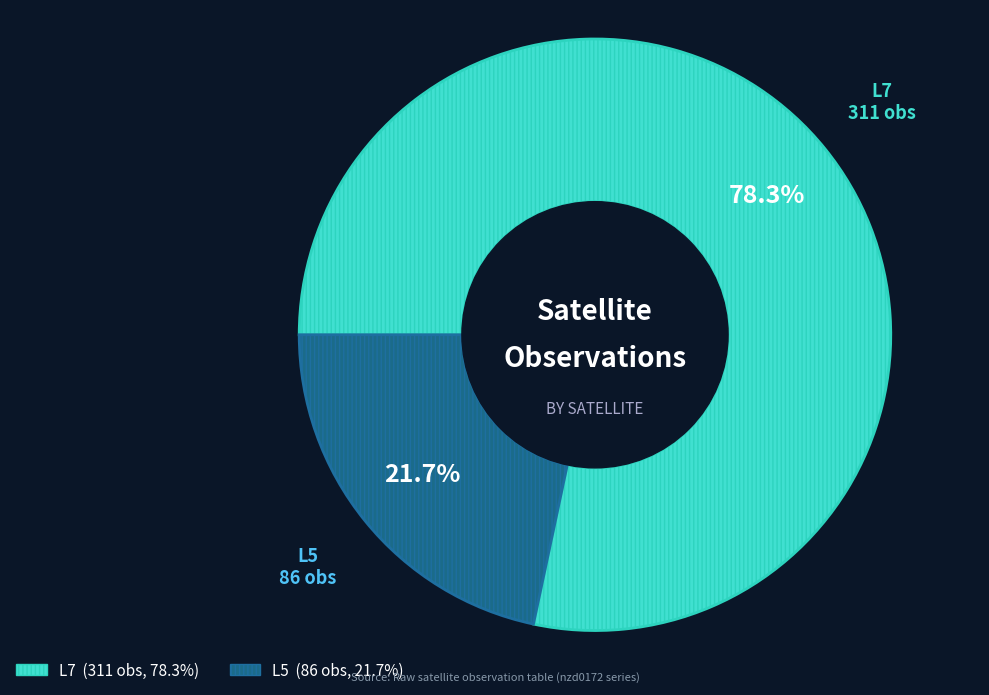

The L5 slice represents 38% of the pie. True or false?

False